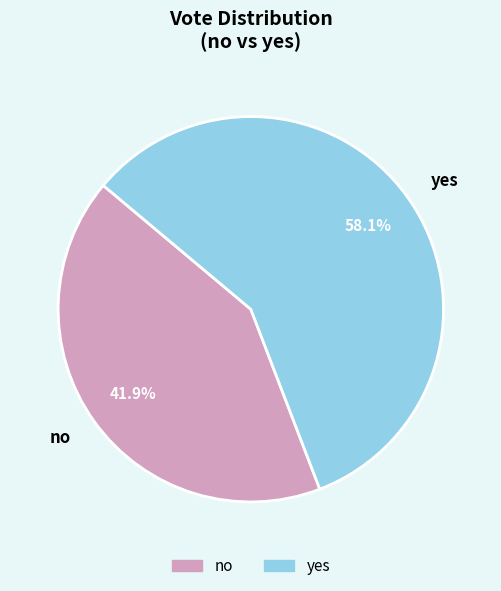

Approximately how many times larger is the value at yes compared to no?

1.4